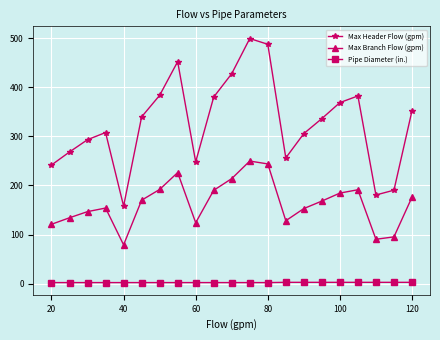

What is the value of the Max Branch Flow (gpm) point at the 12th from the left?

249.9